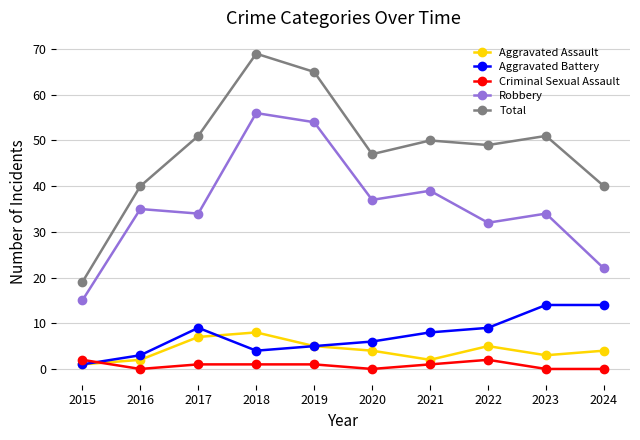

True or false: Aggravated Assault and Aggravated Battery cross at least once.

True